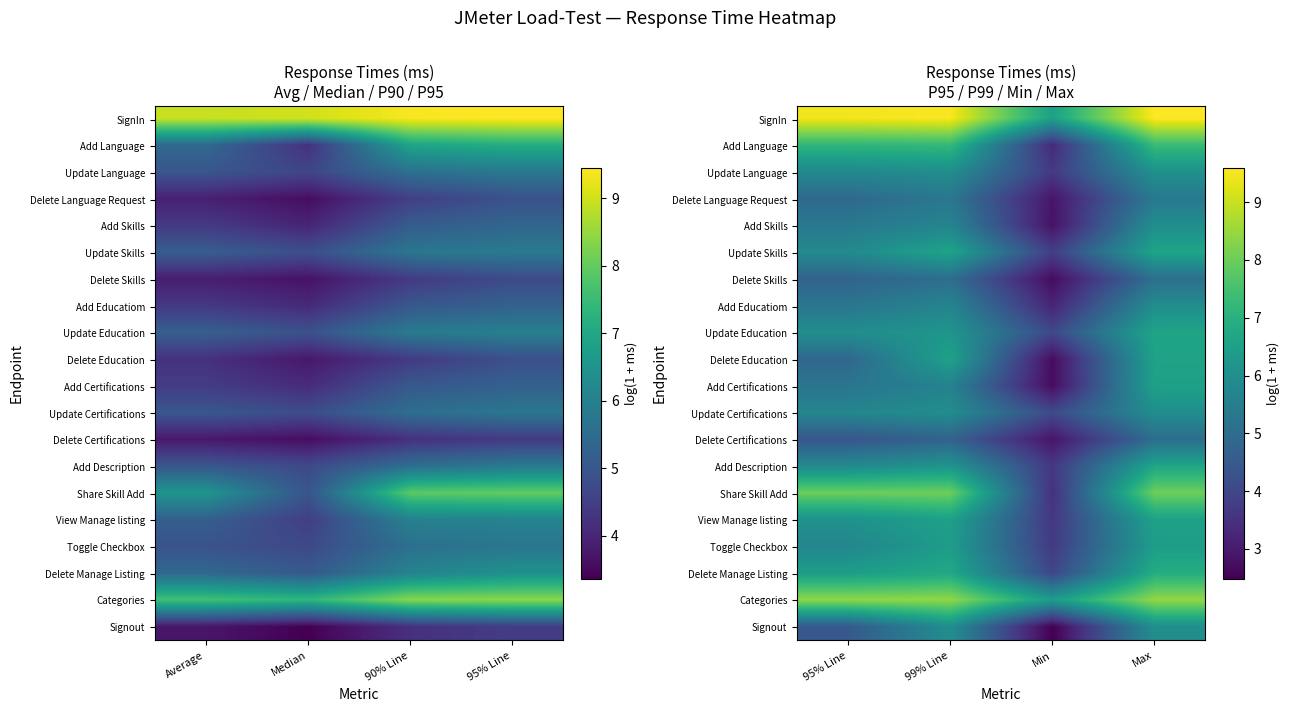

Count the number of categories in the chart.

4